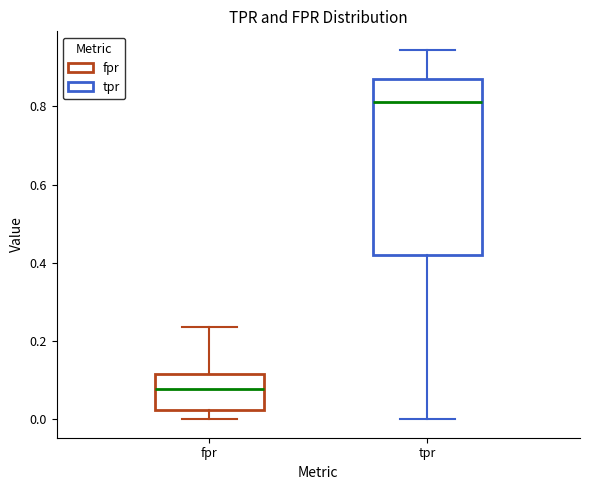

Reading left to right, read every box against the y-axis: the position of its median line, the range the box covers, and the ends of its whiskers. The values are not printed on the chart, so give them approximately, as read against the axis.

fpr: median 0.08, box 0.02 to 0.12, whiskers 0.00 to 0.24
tpr: median 0.82, box 0.42 to 0.86, whiskers 0.00 to 0.94